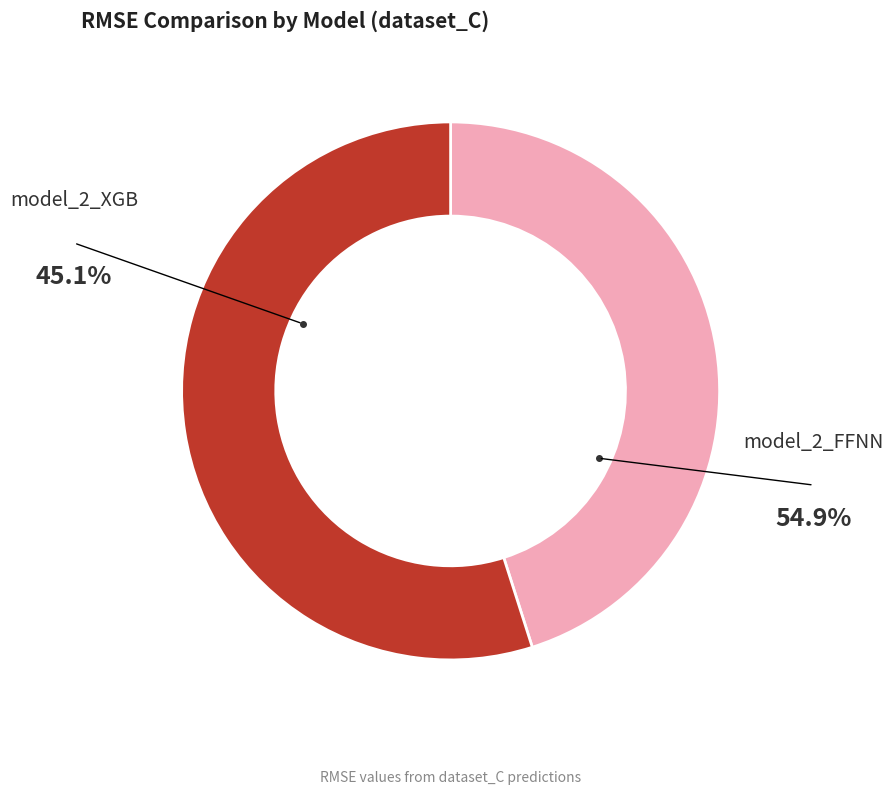

The model_2_XGB slice represents 45% of the pie. True or false?

True